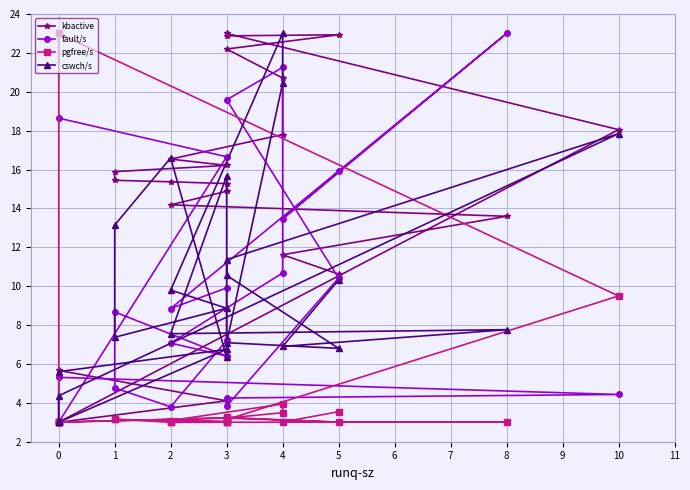

Which series changed the most between −1 and 14?

kbactive